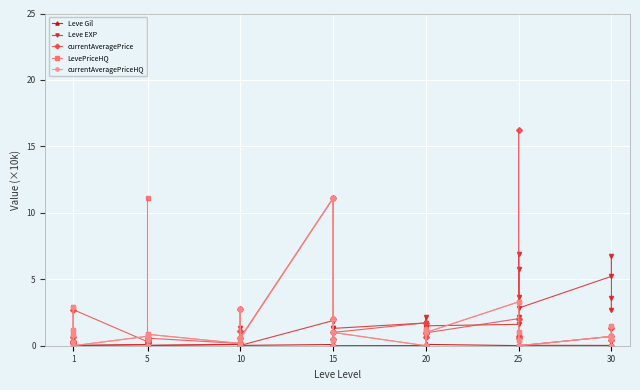

Read the currentAveragePrice value at 15.

1.0